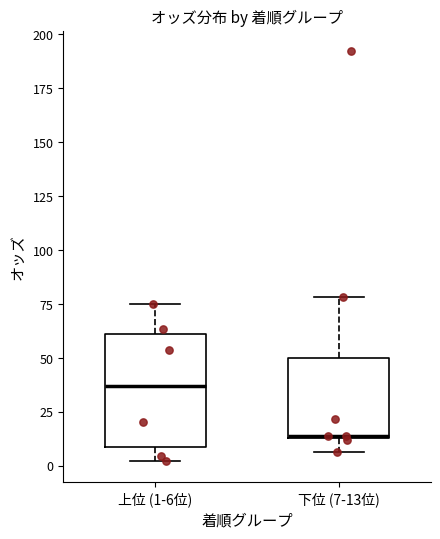

Reading left to right, transcribe this box plot: for each box, give where its median line is, the range the box spans, and where its two whiskers end, as read against the y-axis. The values are not printed on the chart, so give them approximately, as read against the axis.

上位 (1-6位): median 35, box 10 to 60, whiskers 0 to 75
下位 (7-13位): median 15, box 15 to 50, whiskers 5 to 80